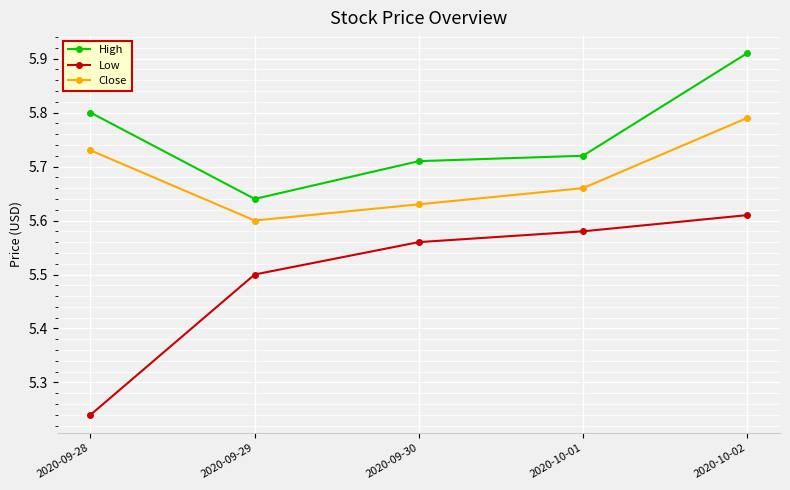

Rank the categories by High value from highest to lowest.

2020-10-02, 2020-09-28, 2020-10-01, 2020-09-30, 2020-09-29